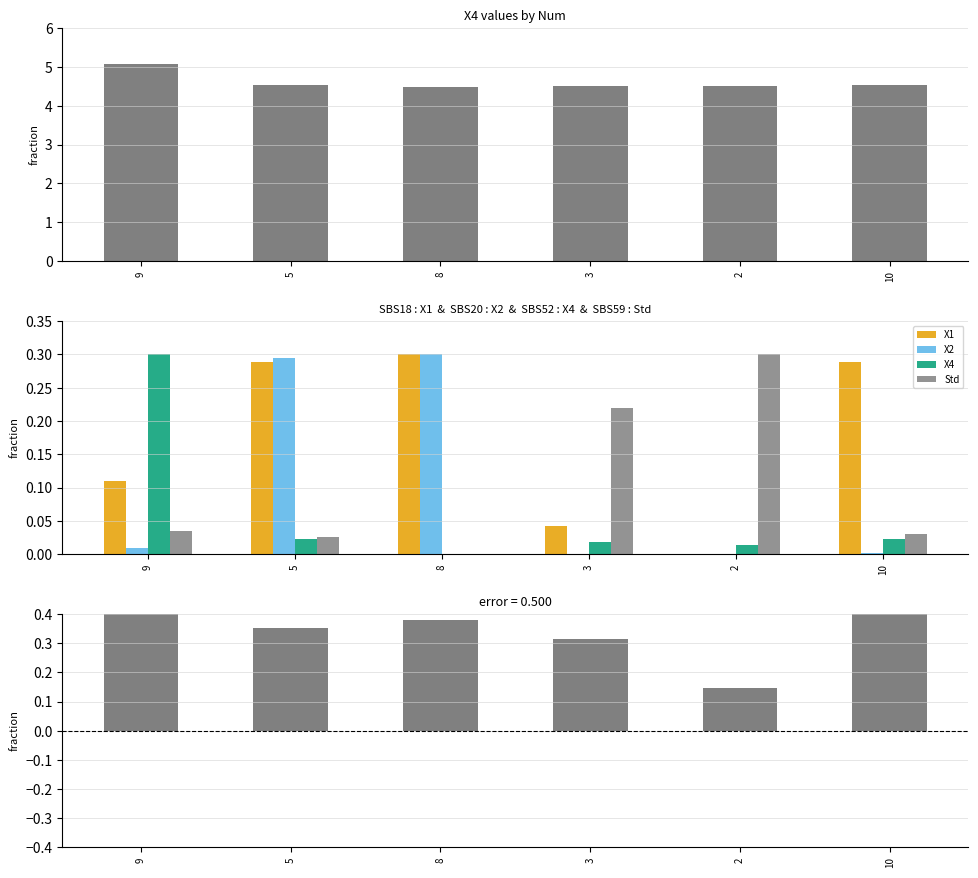

What is the approximate value of X1-X2 residual at 3?

0.3